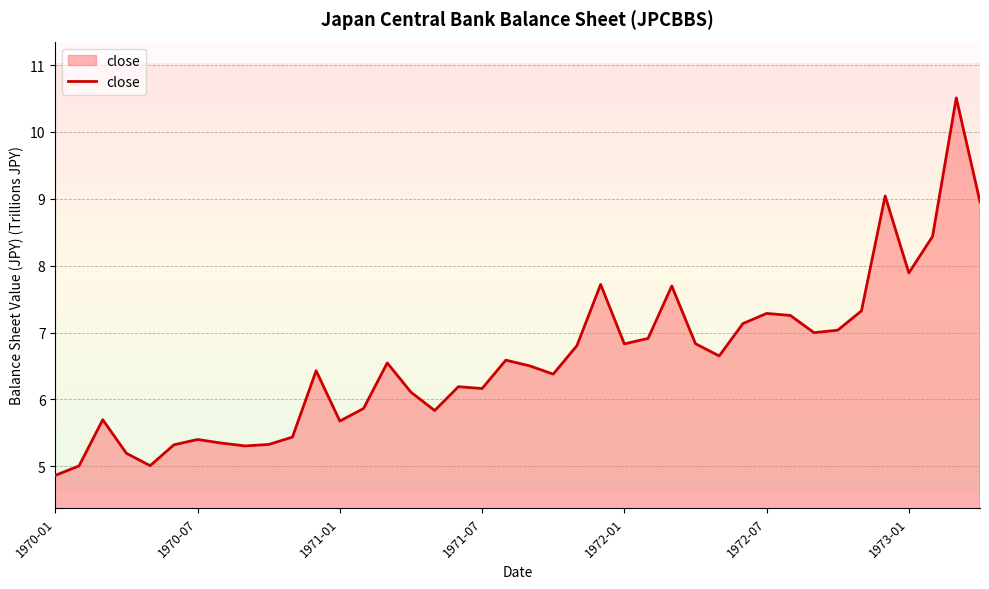

Reading right to left, what are all the values shown in this chart?

9.0	10.5	8.4	7.9	9.0	7.3	7.0	7.0	7.3	7.3	7.1	6.7	6.8	7.7	6.9	6.8	7.7	6.8	6.4	6.5	6.6	6.2	6.2	5.8	6.1	6.5	5.9	5.7	6.4	5.4	5.3	5.3	5.3	5.4	5.3	5.0	5.2	5.7	5.0	4.9